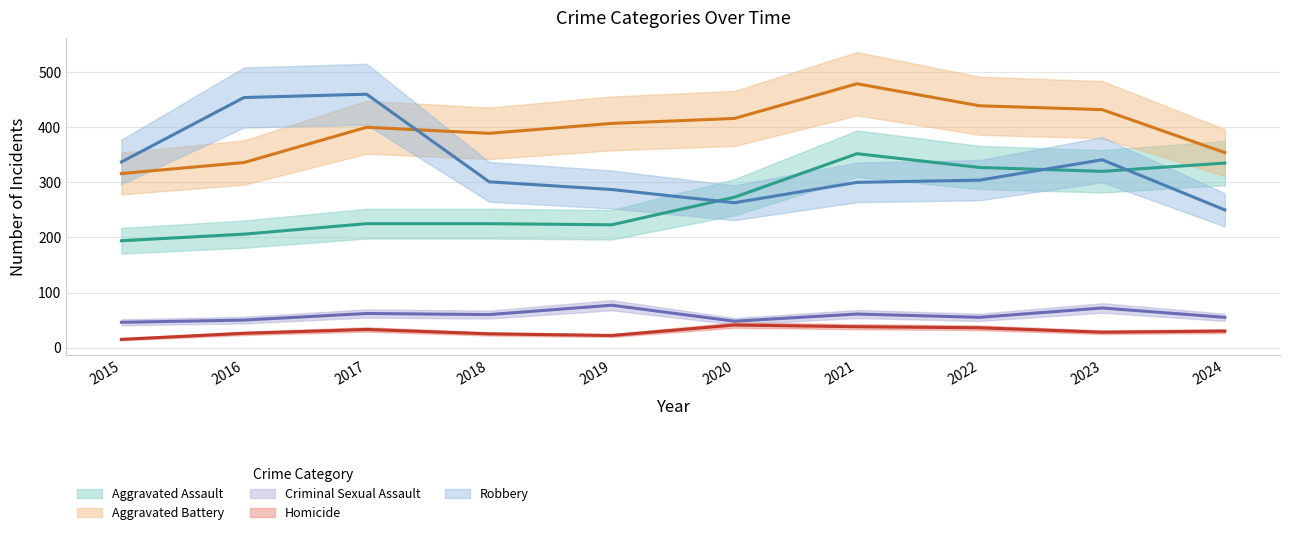

Which category has the highest value across all series?

2021